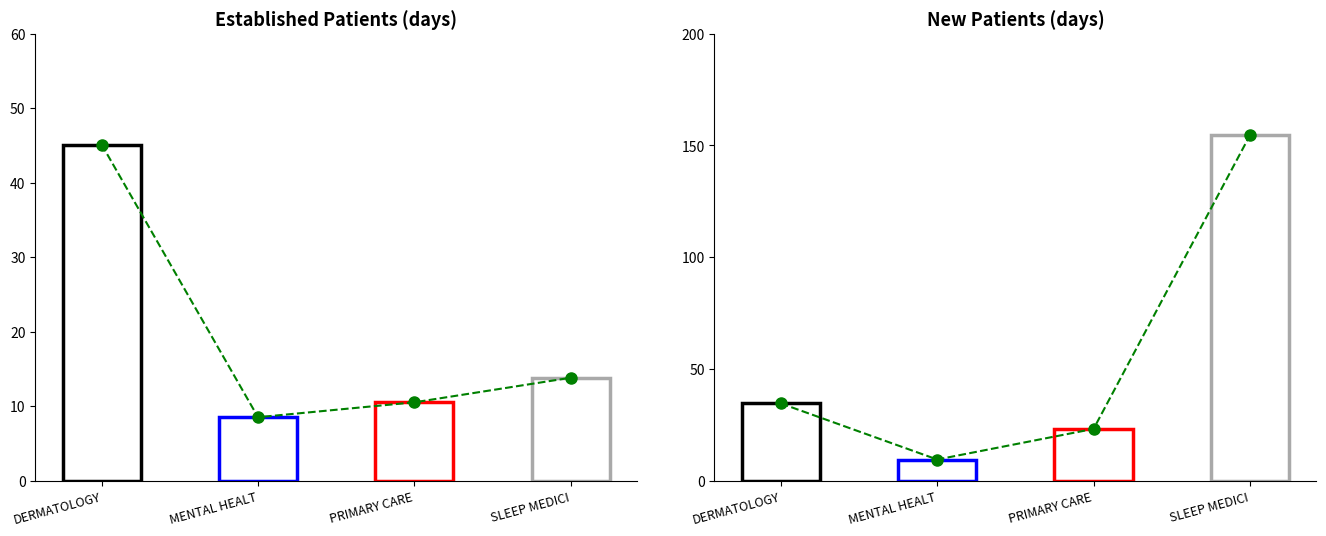

What is the approximate value of Established Patients at SLEEP MEDICI?

13.8